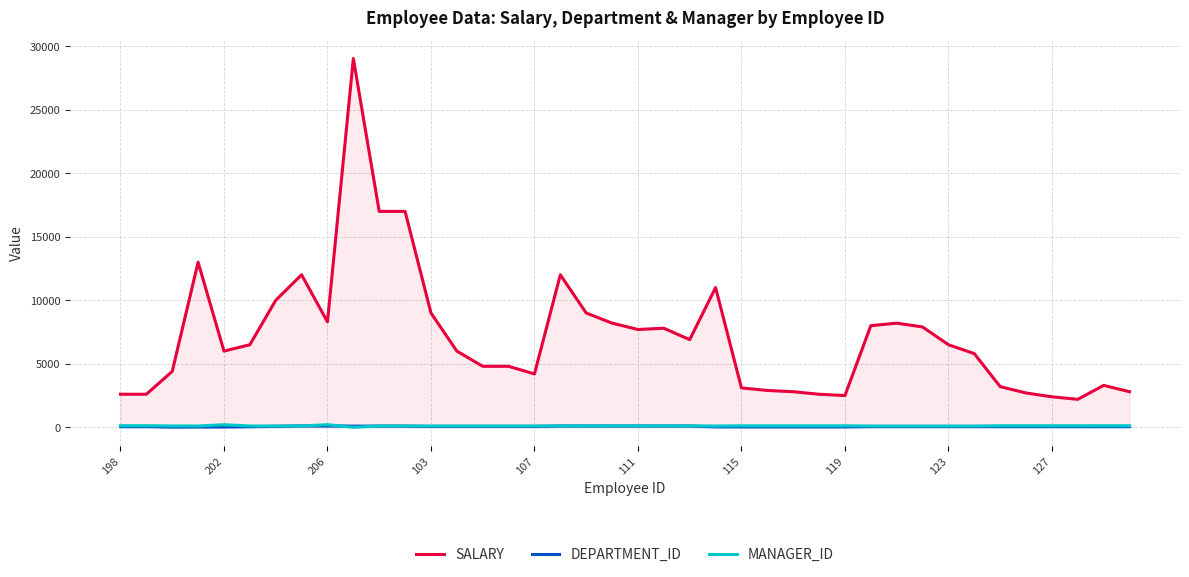

How many lines are shown in the chart?

3